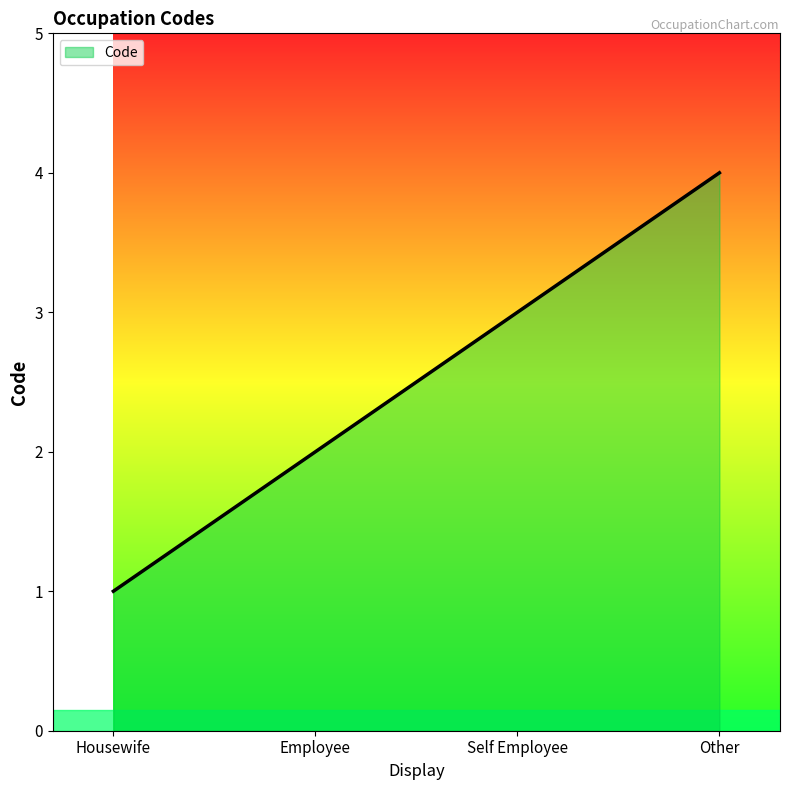

Which has a higher value, Employee or Housewife?

Employee